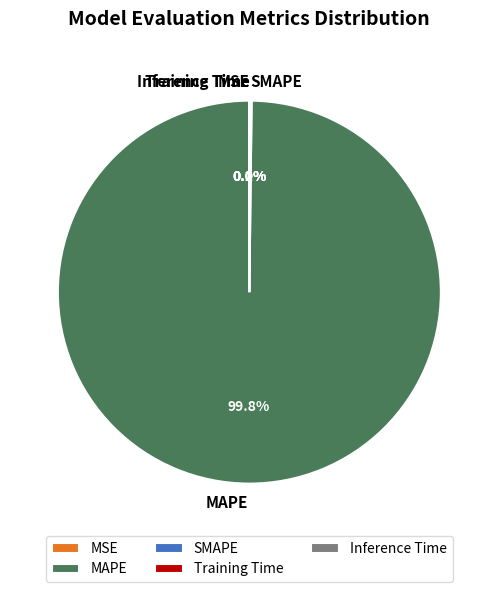

Which slice is the largest?

MAPE